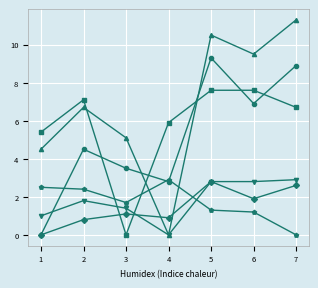

What is the maximum value shown in the chart?

11.3